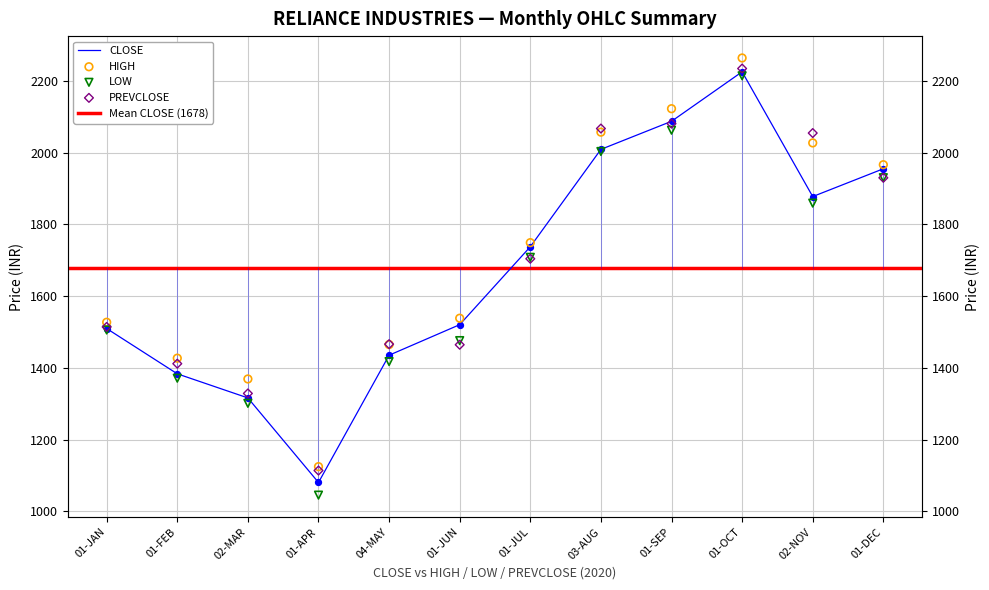

Which series has the largest total across all categories?

HIGH